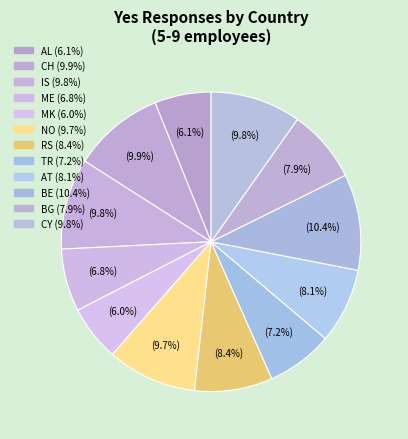

Does MK represent more than half of the total?

No